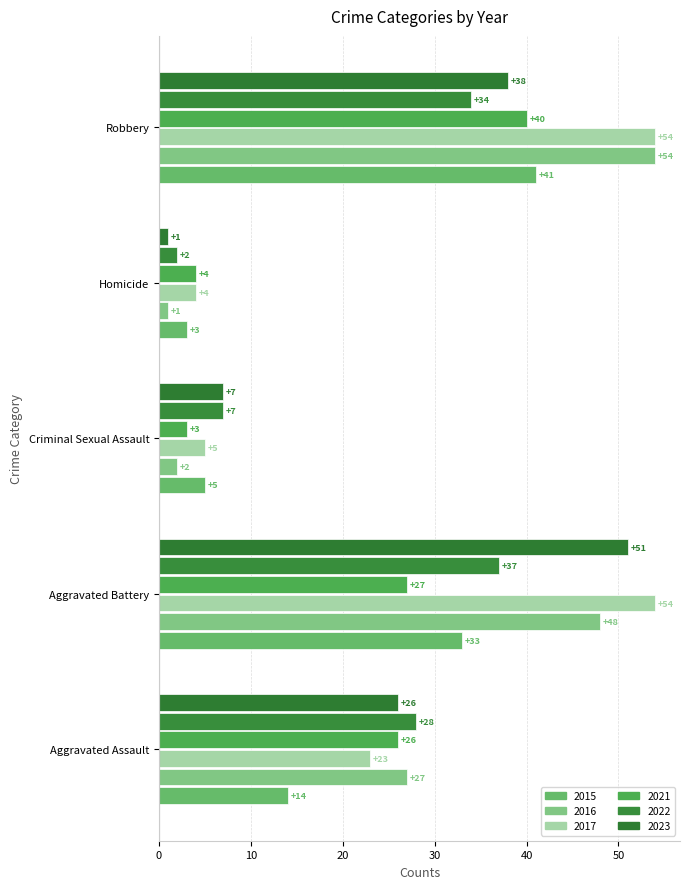

List the series in order of their peak value, lowest first.

2022, 2021, 2015, 2023, 2016, 2017